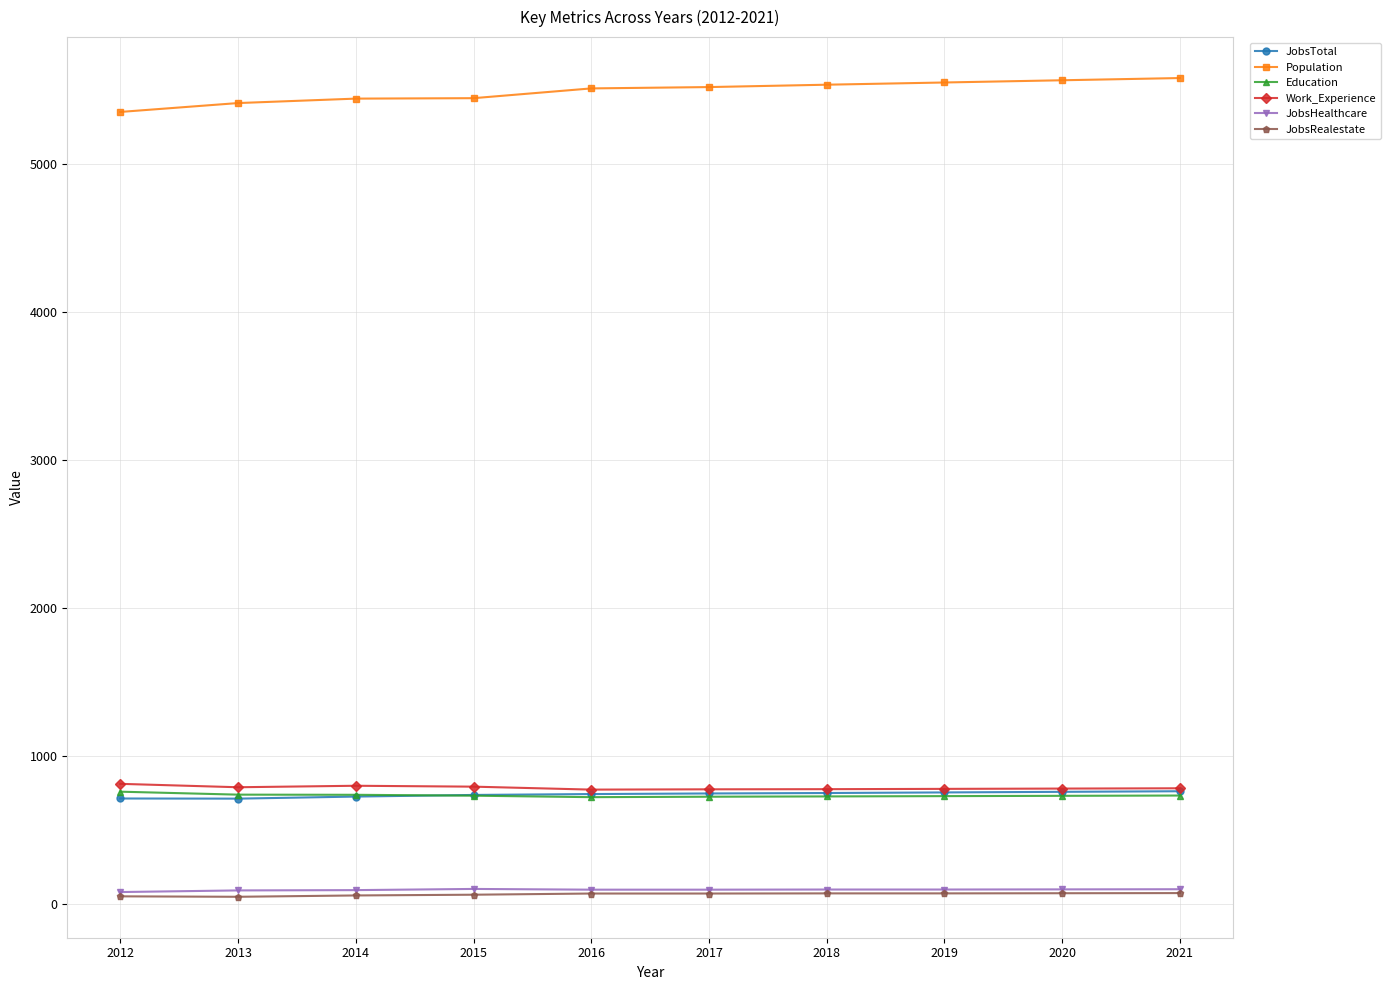

True or false: Population and Education cross at least once.

False